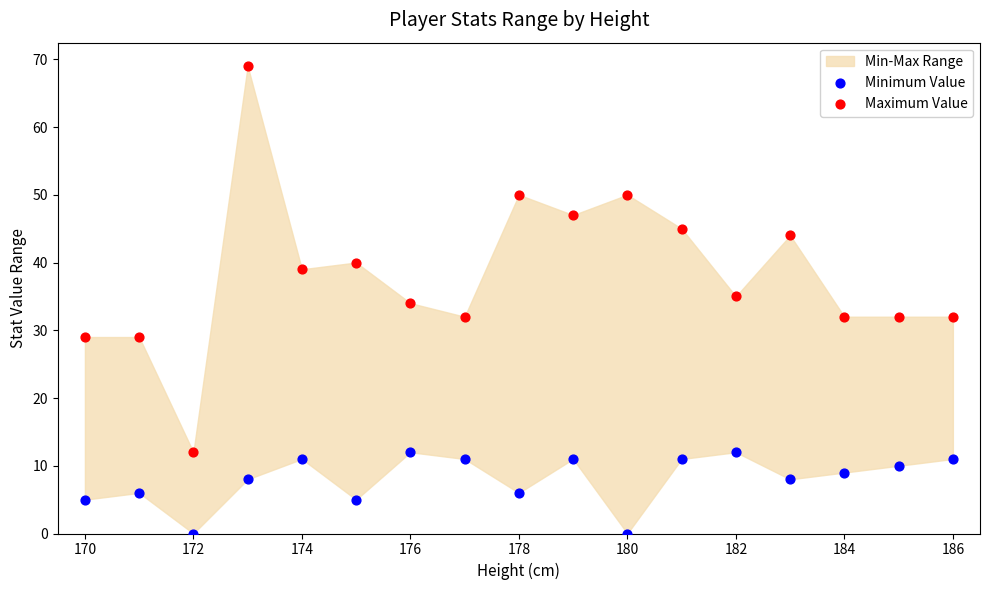

Which series contains the lowest Y value?

Minimum Value